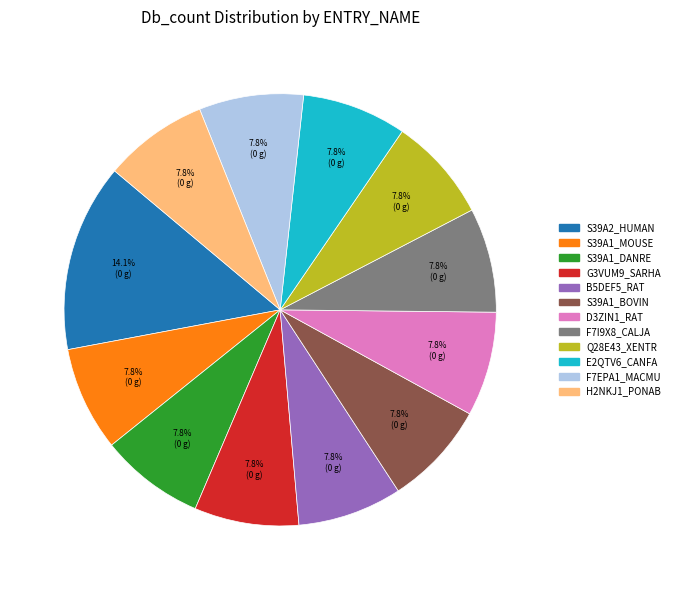

To the nearest percent, what portion does G3VUM9_SARHA represent?

8%